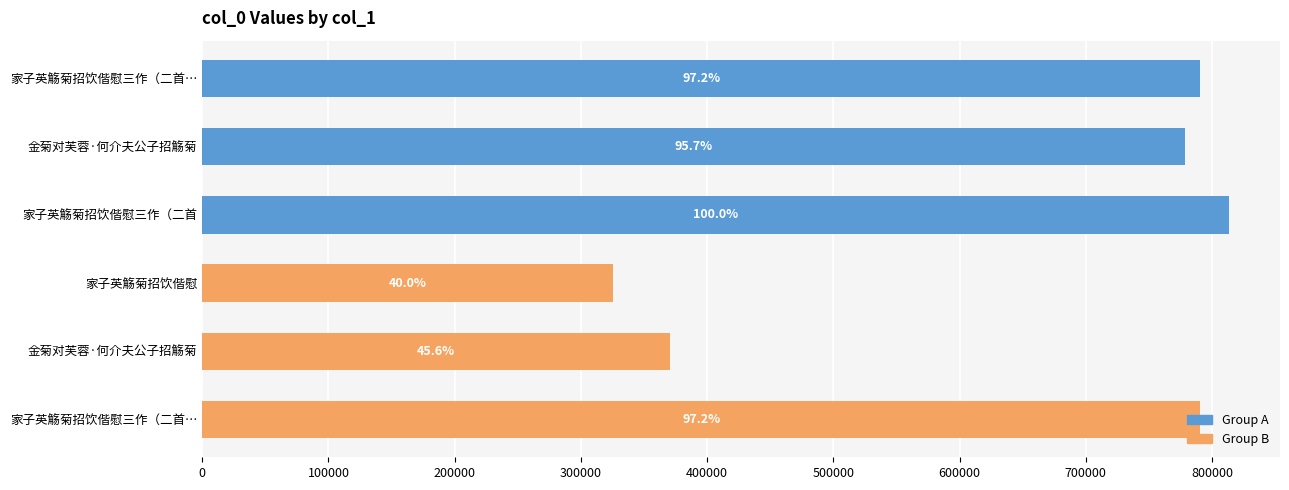

Reading left to right, what are all the values shown in this chart?

Group A: 790735	778221	813135
Group B: 325128	370723	790736